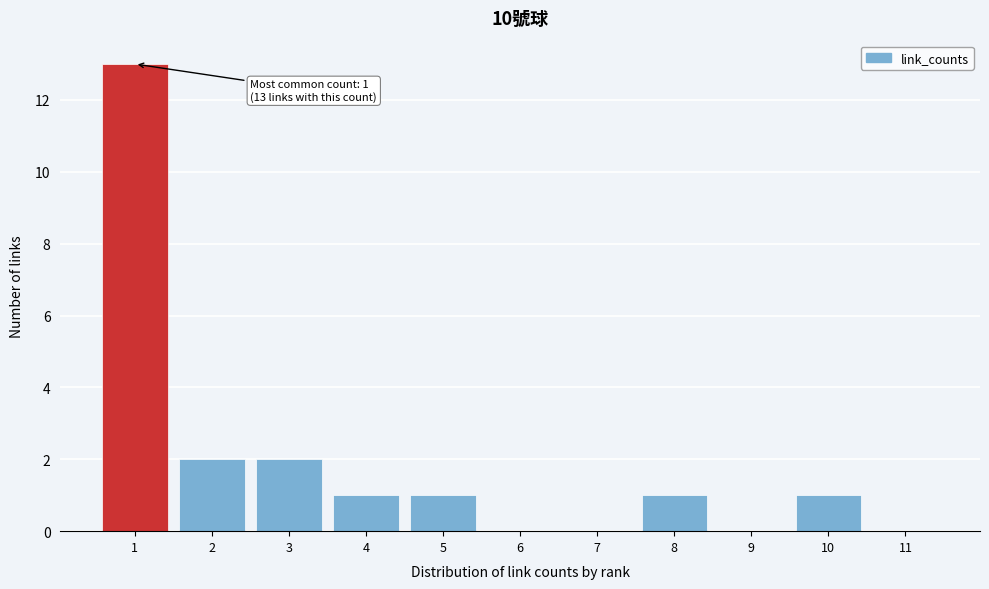

Reading right to left, what are all the values shown in this chart?

11=0	10=1	9=0	8=1	7=0	6=0	5=1	4=1	3=2	2=2	1=13